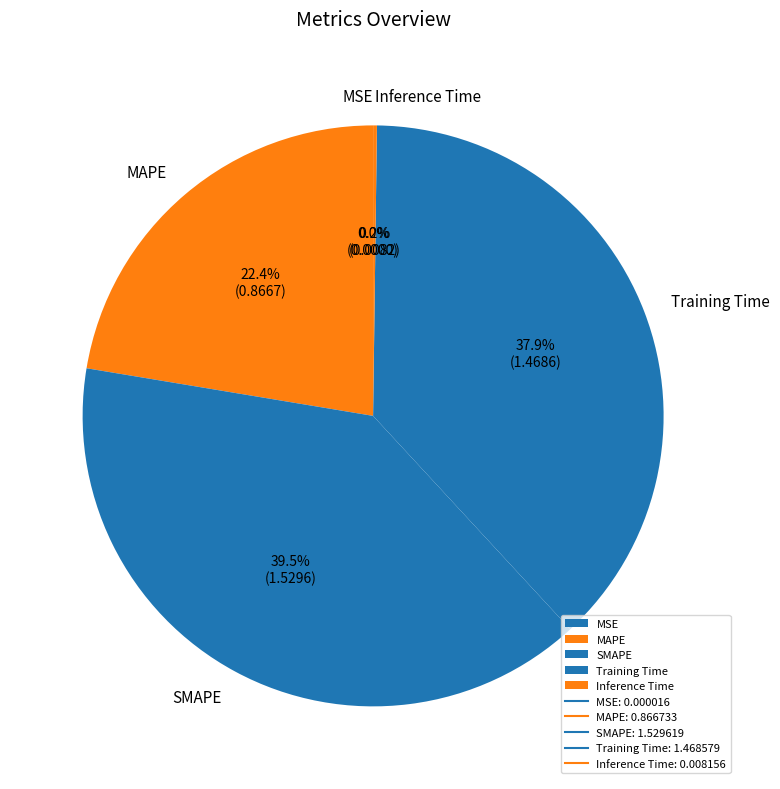

Combined, do MAPE and Training Time account for over 50%?

Yes